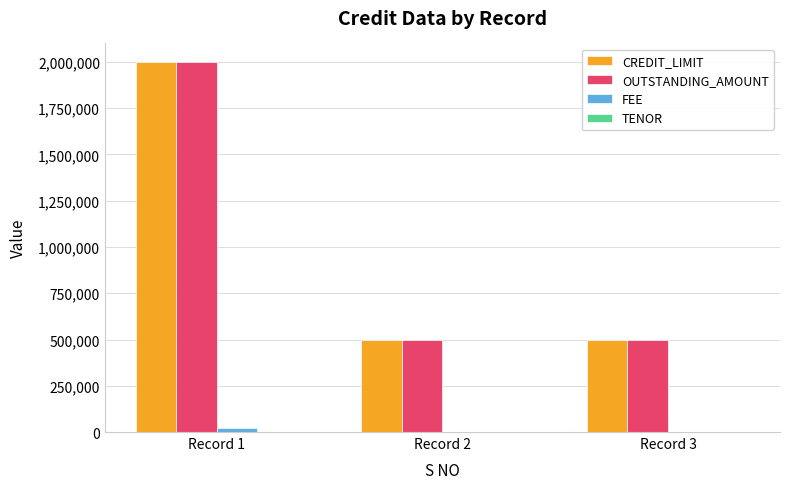

At which category is the sum across all series the highest?

Record 1